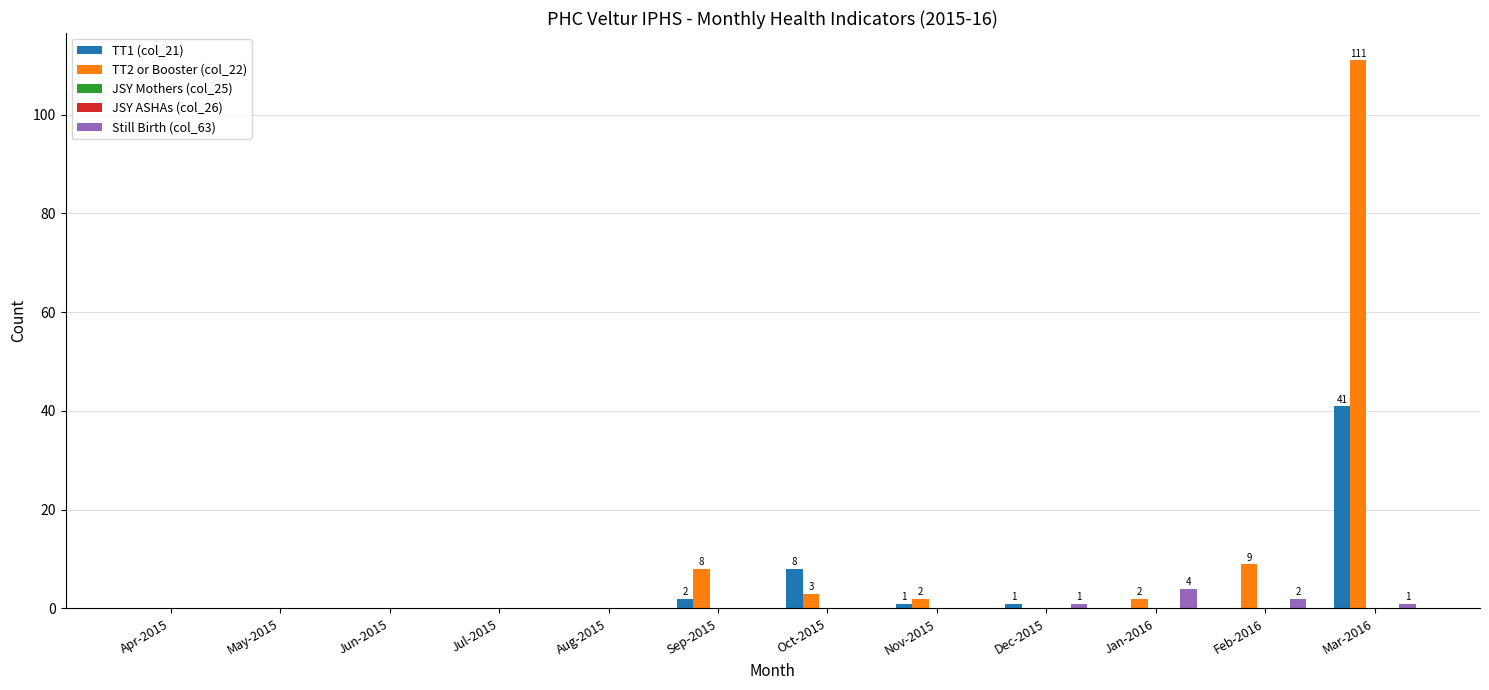

Which category has the highest value across all series?

Mar-2016